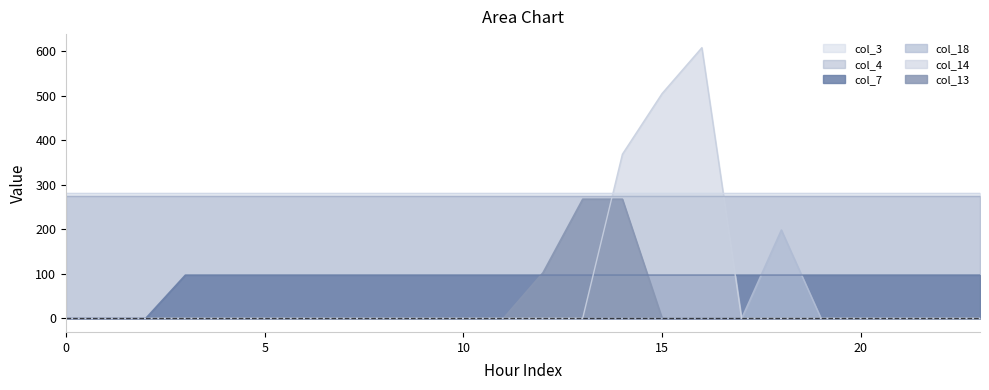

What are all the series names shown in the legend?

col_3, col_4, col_7, col_18, col_14, col_13